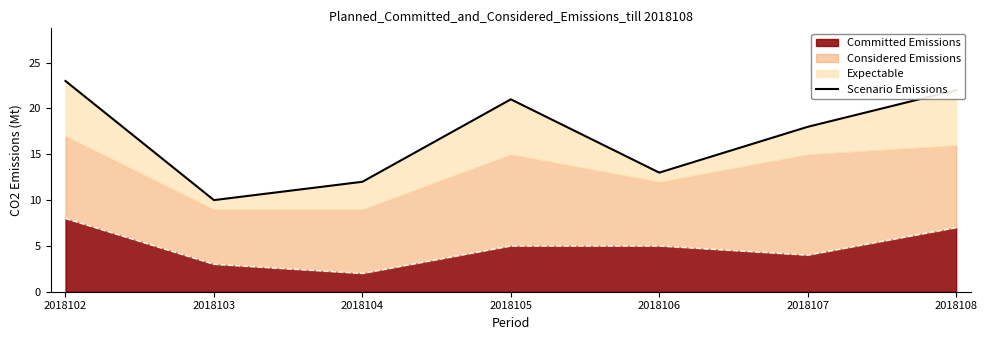

Reading left to right, transcribe all the data shown in this chart.

2018102=23	2018103=10	2018104=12	2018105=21	2018106=13	2018107=18	2018108=22